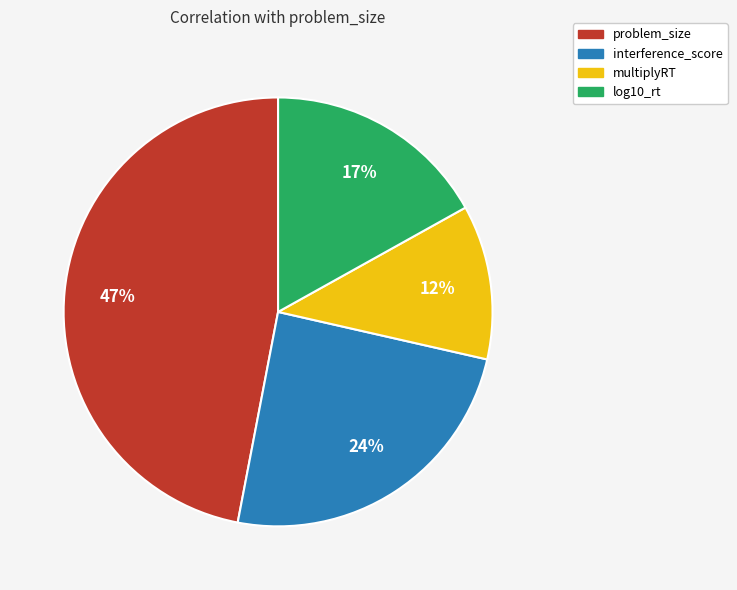

Is there any slice that represents more than half of the pie?

No